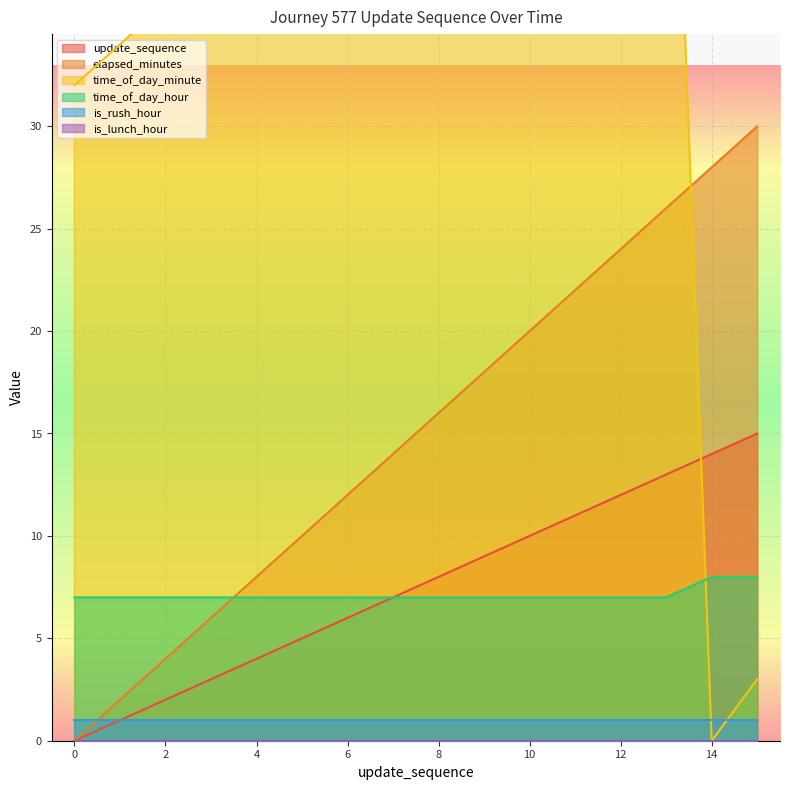

What is the sum of the time_of_day_hour values at 4 and 15?

15